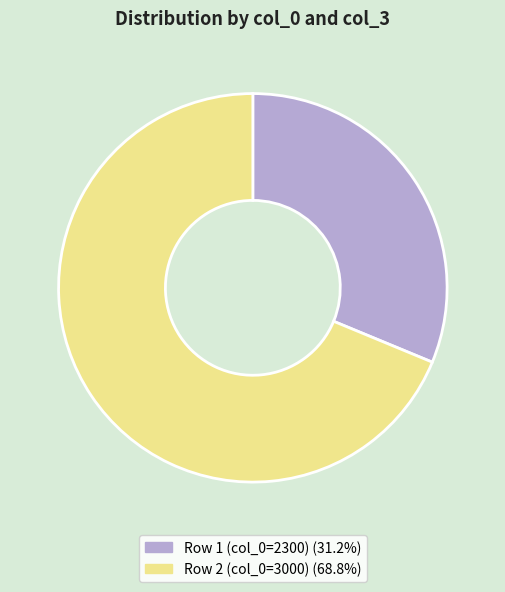

Is there a majority slice in this chart?

Yes